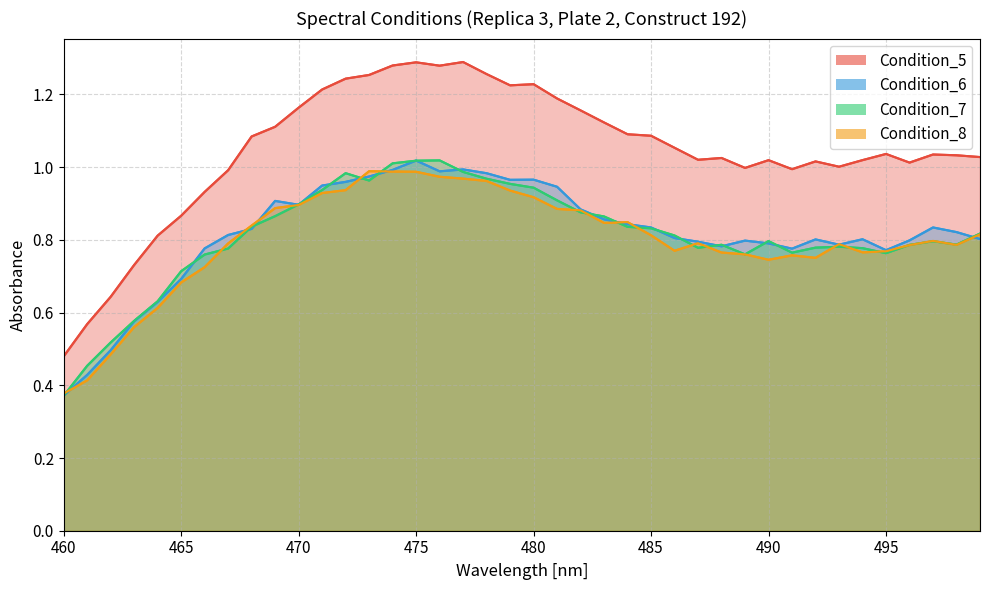

Which has a higher value, 476 or 465?

476